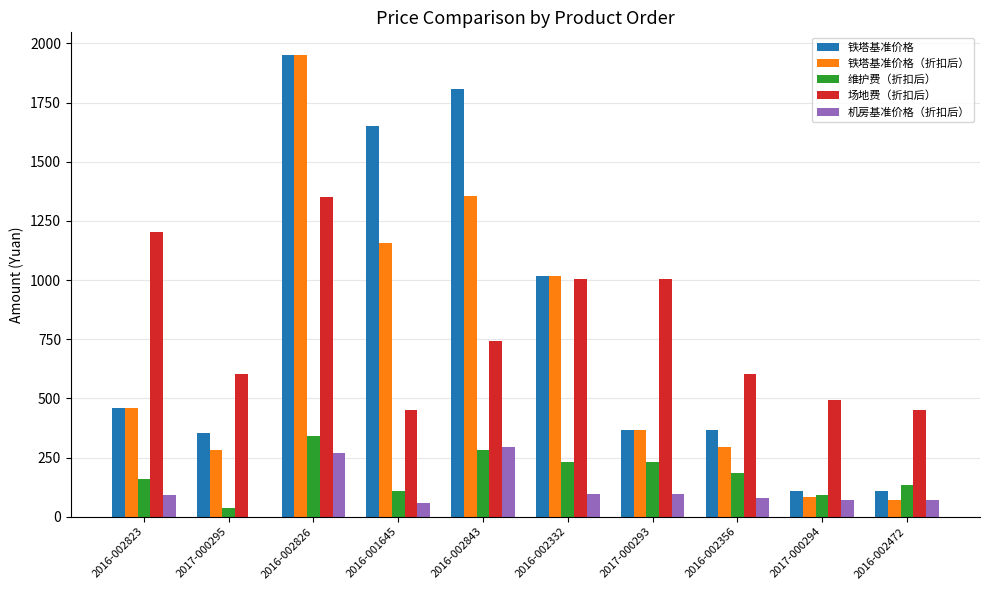

True or false: 场地费（折扣后） has a value of 602.1 at 2017-000295.

True